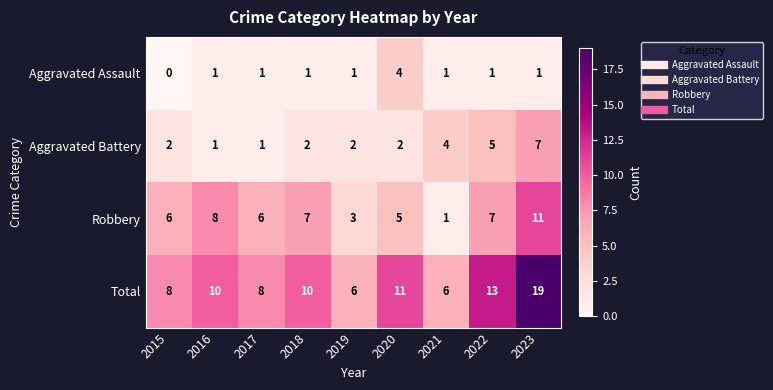

List the series in order of their overall mean, lowest first.

Aggravated Assault, Aggravated Battery, Robbery, Total